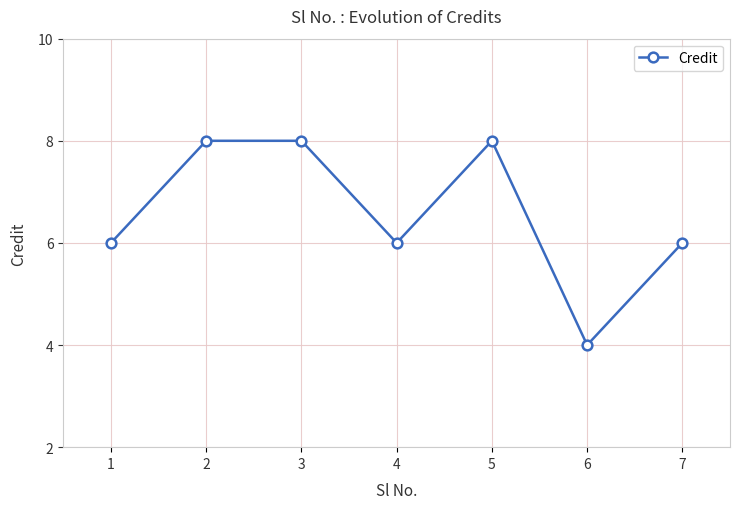

Is it true that the value at 7 is 6?

True